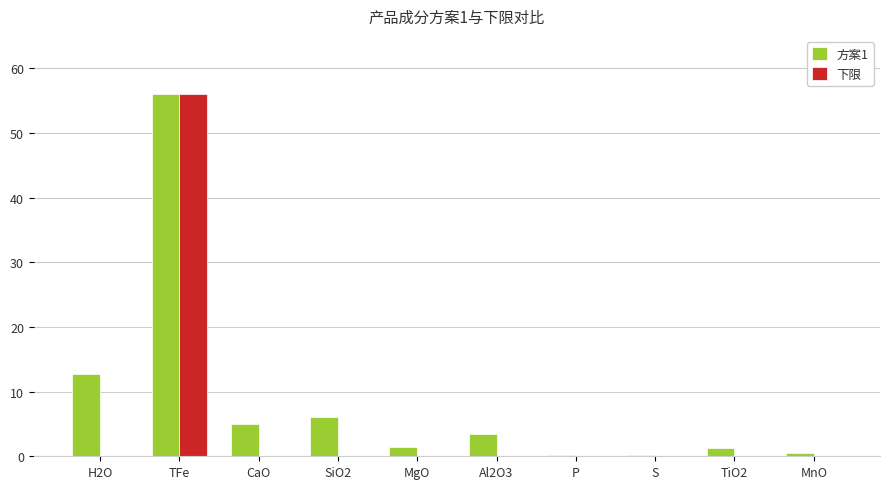

How many groups of bars are there?

10